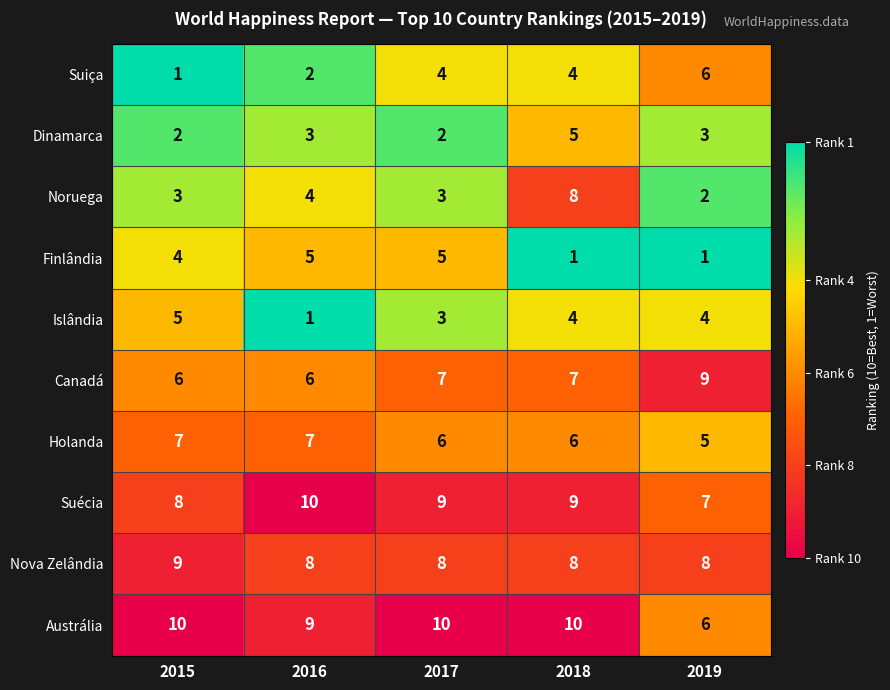

What is the maximum value shown in the chart?

10